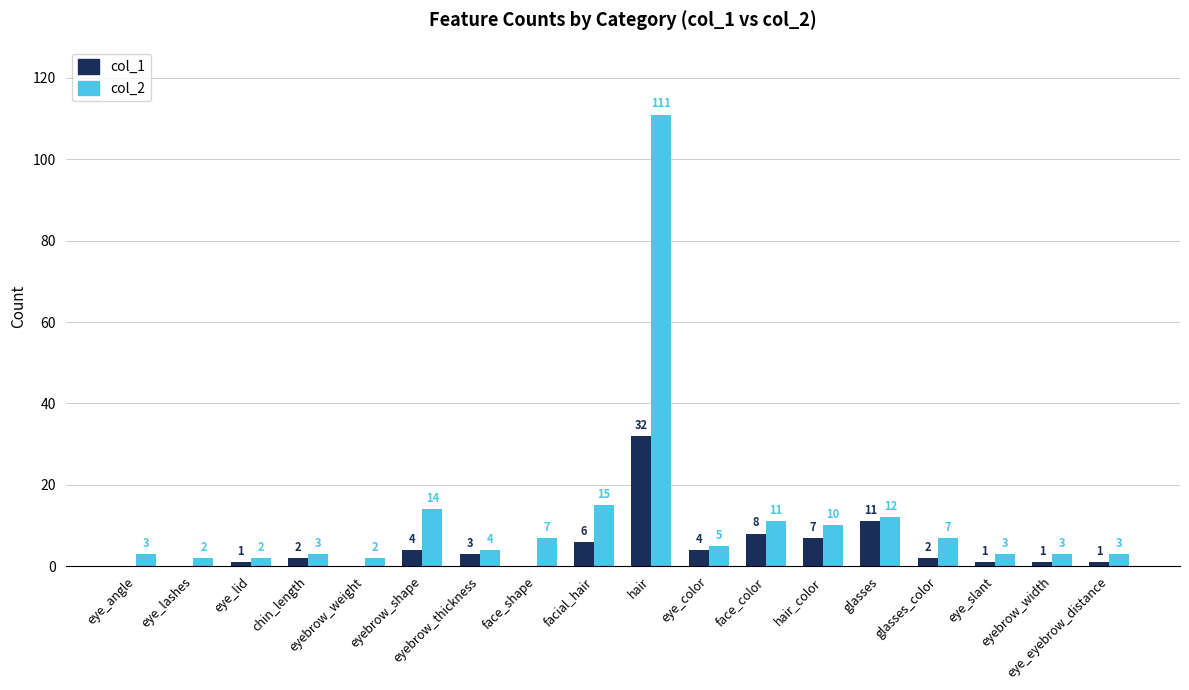

What is the sum of the col_2 values at eyebrow_weight and eye_color?

7